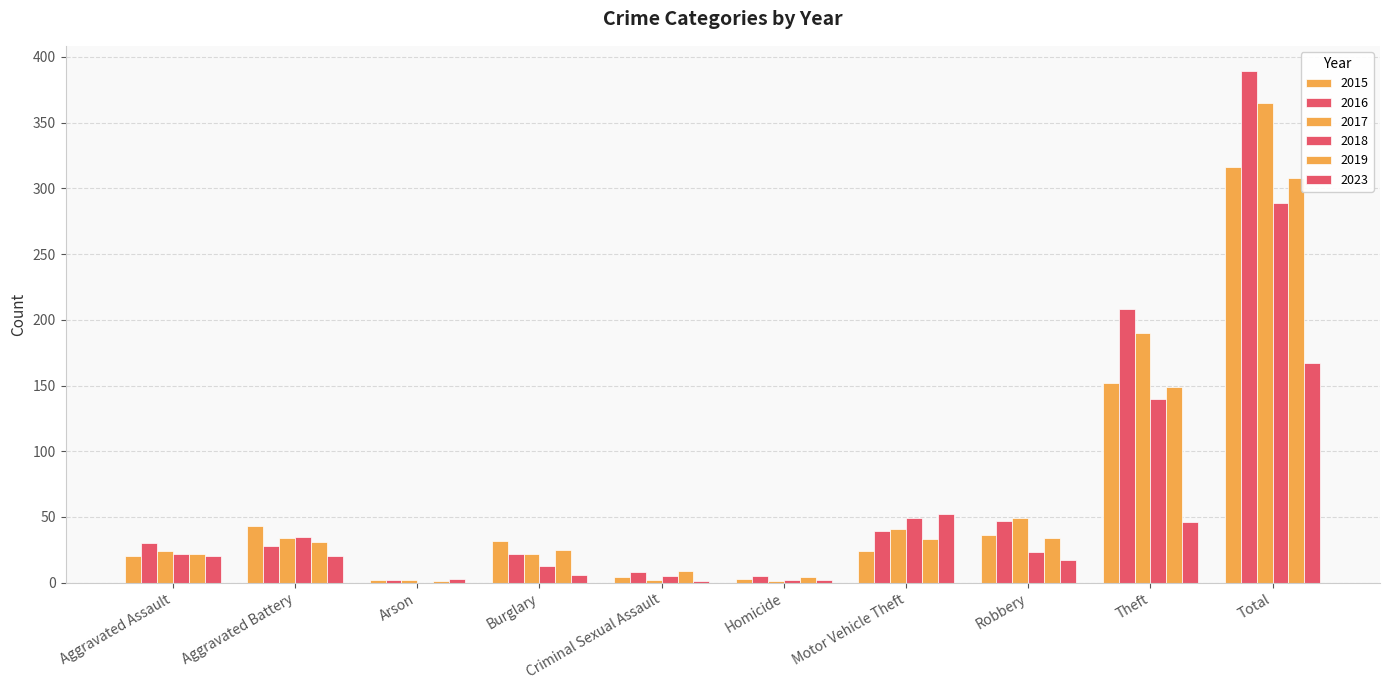

Are the bars grouped side by side (vs. stacked)?

Yes